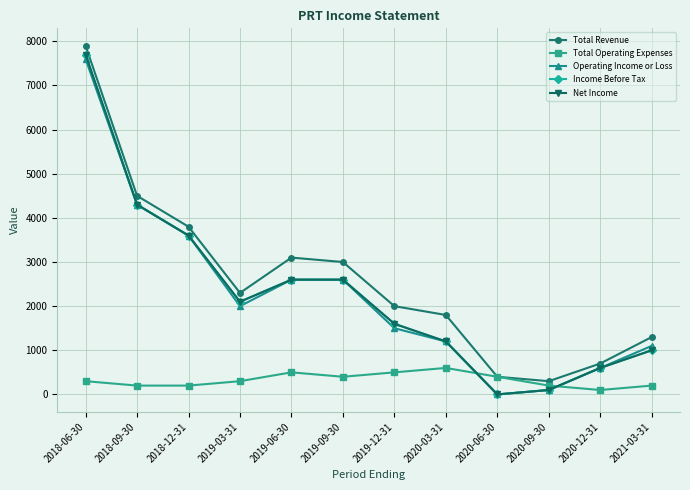

True or false: Total Revenue and Total Operating Expenses cross at least once.

False